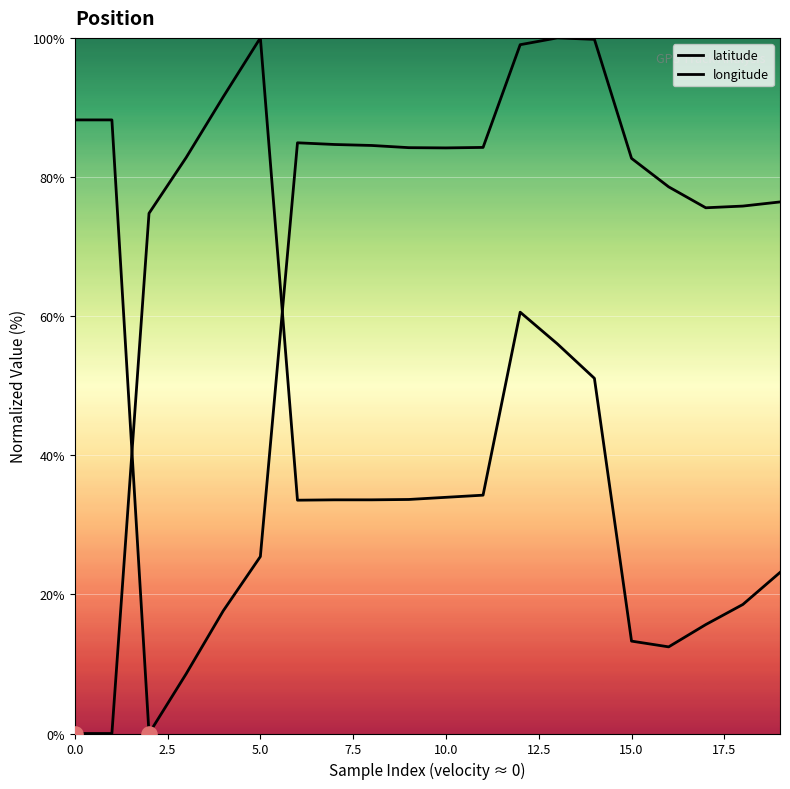

What is the total value across all series at 13?

156.0